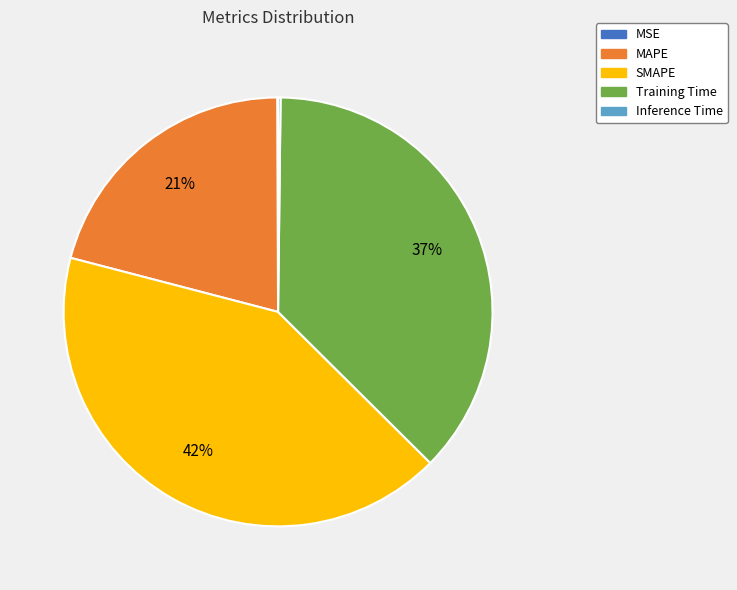

The MAPE slice represents 21% of the pie. True or false?

True